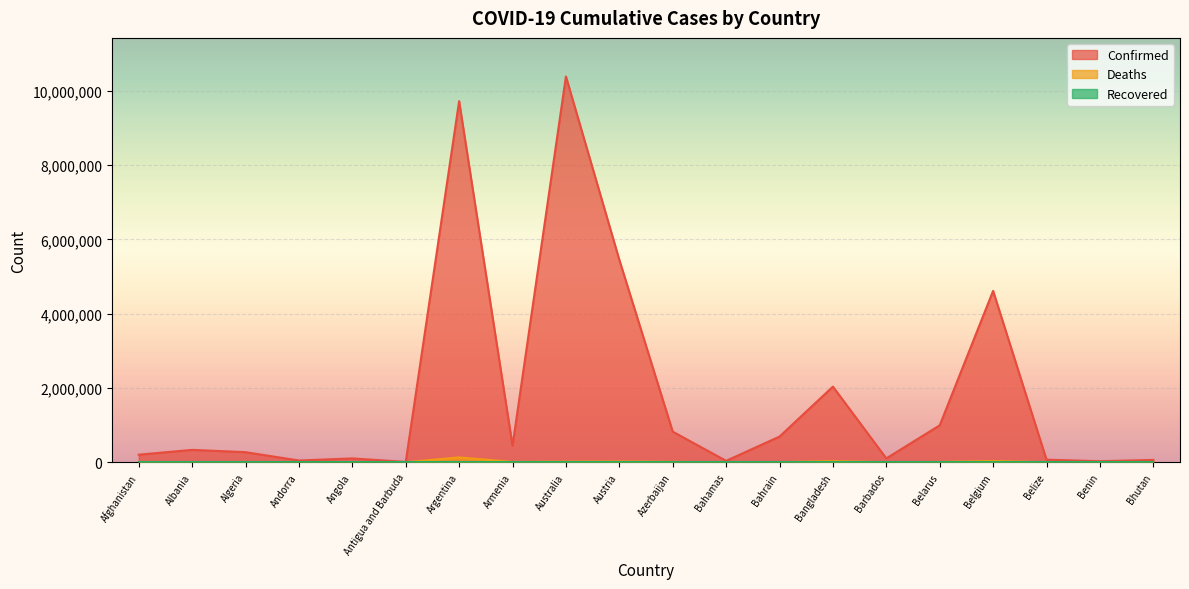

What is the difference between the Confirmed values at Belize and Belgium?

4543282